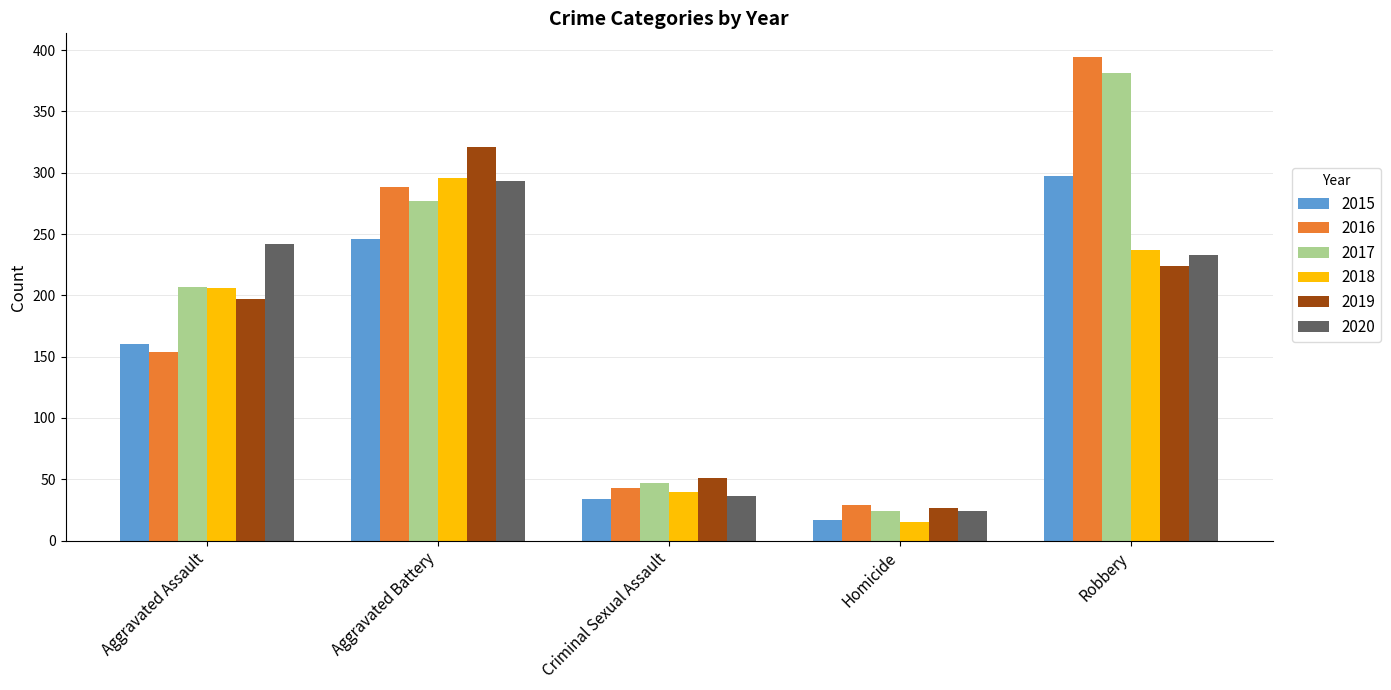

Reading left to right, extract all data points from this chart.

2015: Aggravated Assault=160	Aggravated Battery=246	Criminal Sexual Assault=34	Homicide=17	Robbery=297
2016: Aggravated Assault=154	Aggravated Battery=288	Criminal Sexual Assault=43	Homicide=29	Robbery=394
2017: Aggravated Assault=207	Aggravated Battery=277	Criminal Sexual Assault=47	Homicide=24	Robbery=381
2018: Aggravated Assault=206	Aggravated Battery=296	Criminal Sexual Assault=40	Homicide=15	Robbery=237
2019: Aggravated Assault=197	Aggravated Battery=321	Criminal Sexual Assault=51	Homicide=27	Robbery=224
2020: Aggravated Assault=242	Aggravated Battery=293	Criminal Sexual Assault=36	Homicide=24	Robbery=233